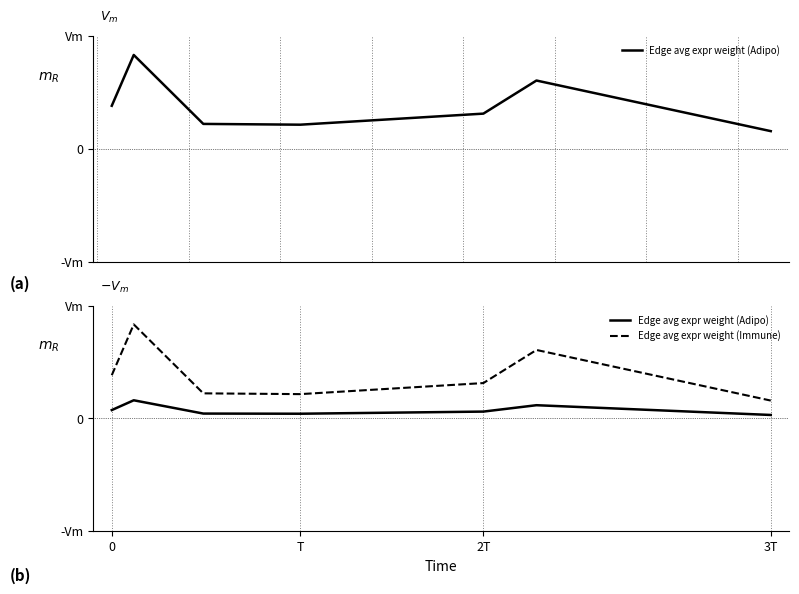

Does the chart have visible grid lines?

Yes